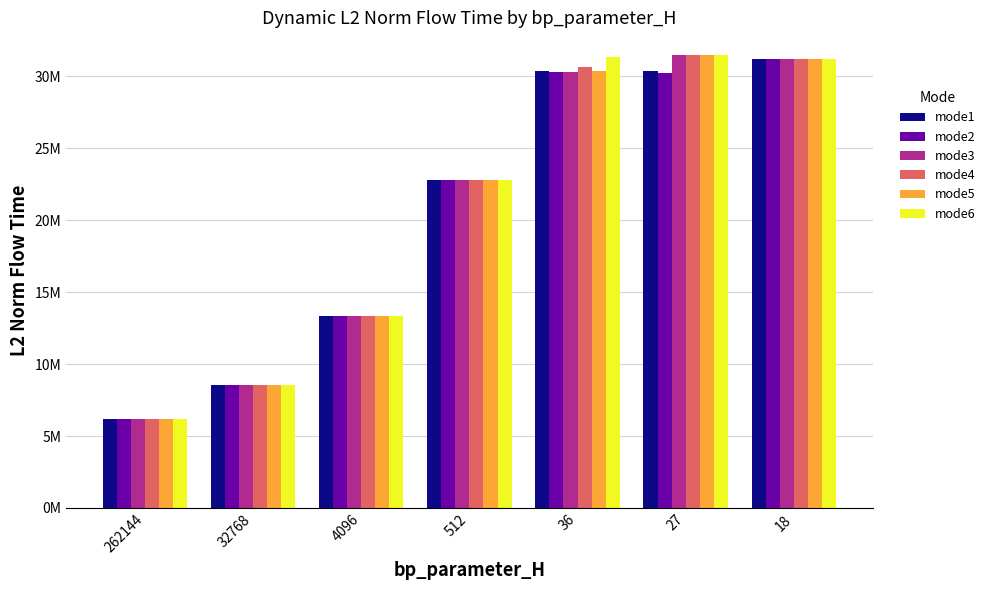

Between 4096 and 27, which is larger?

27